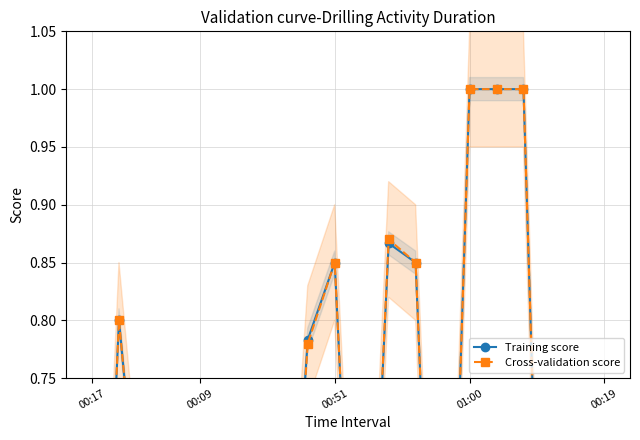

Does the chart have visible grid lines?

Yes